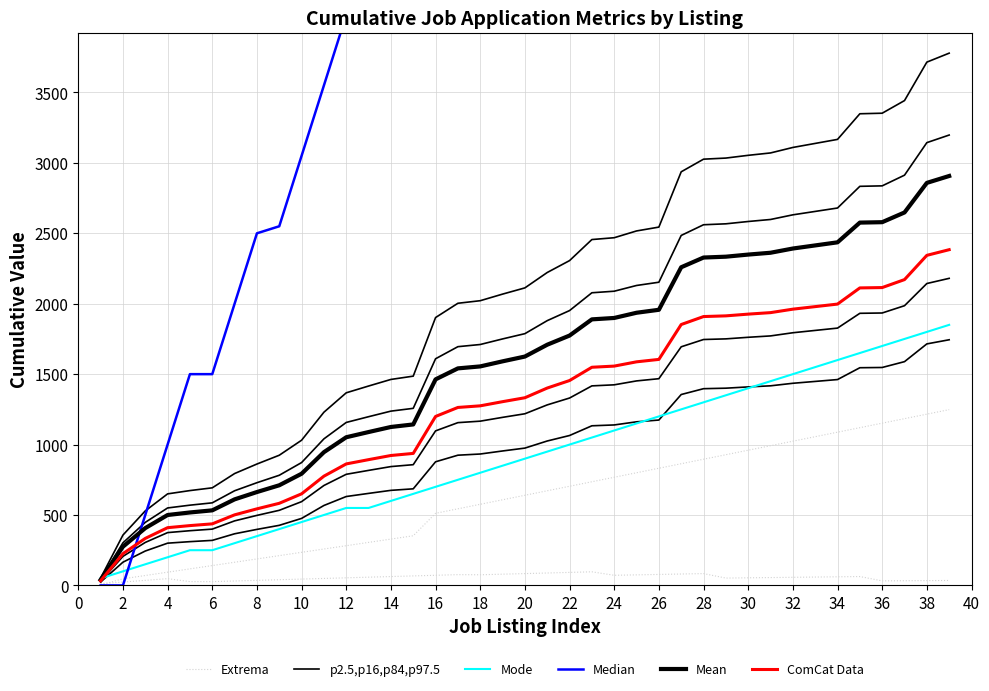

What is the approximate value of Median at 34?

10050.0